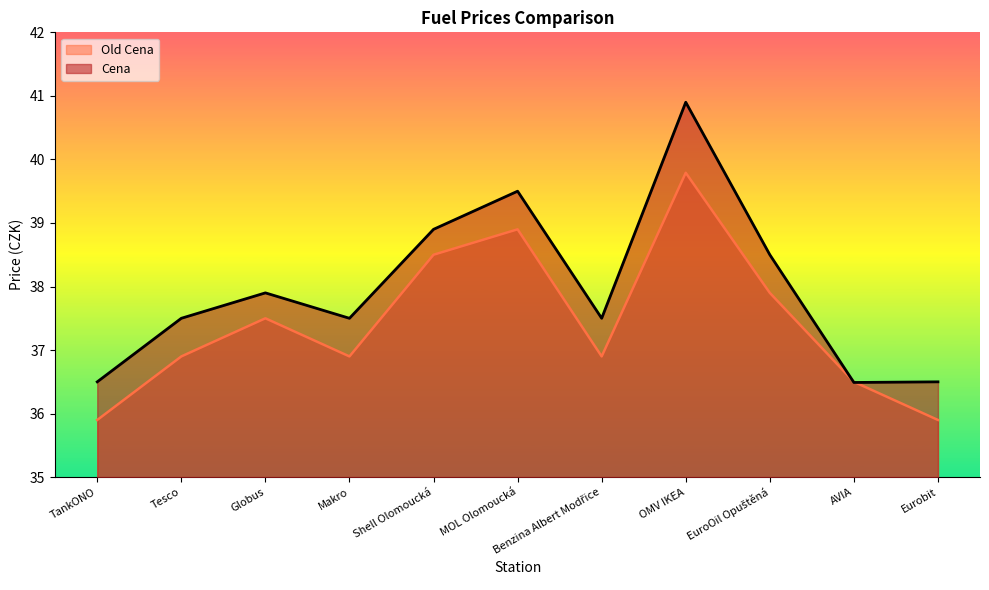

What is the label of the 5th point from the left?

Shell Olomoucká